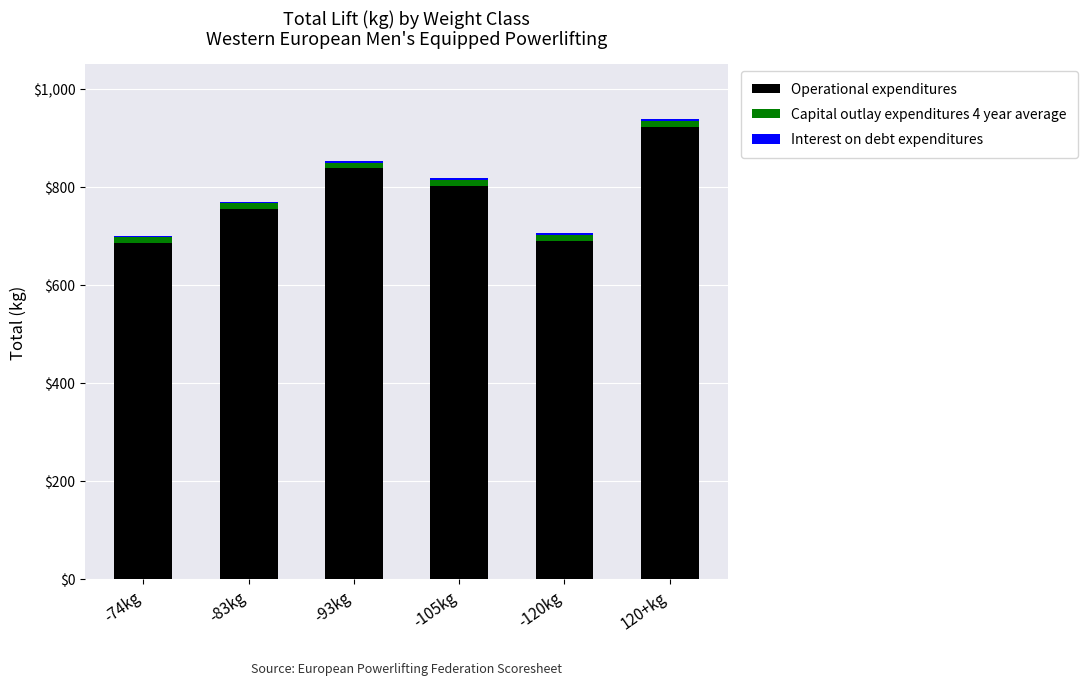

The value of Operational expenditures at -120kg is 690.0. True or false?

True